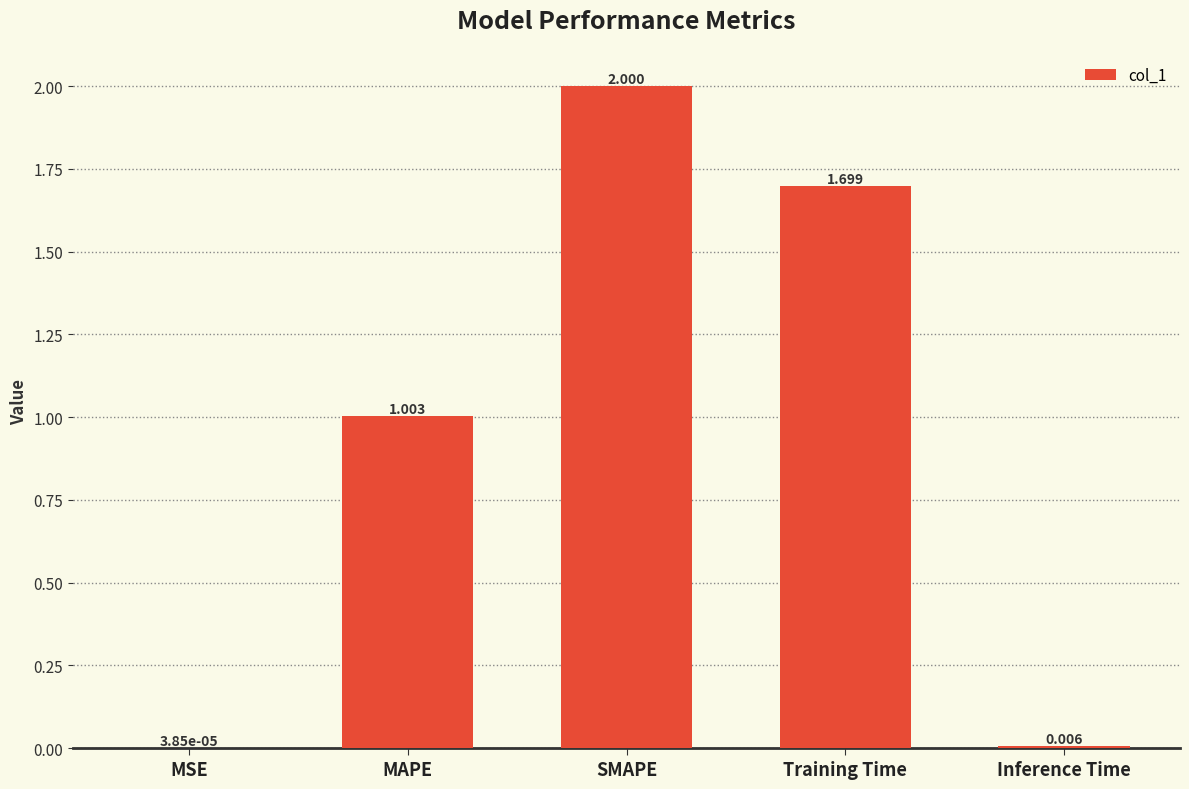

Which category has the highest value across all series?

SMAPE